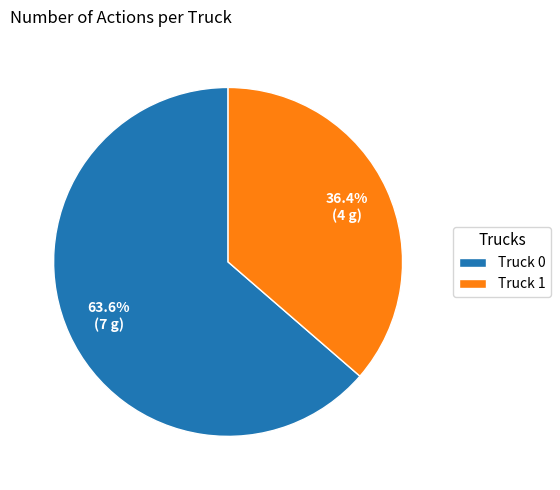

Rank the categories by value from lowest to highest.

Truck 1, Truck 0